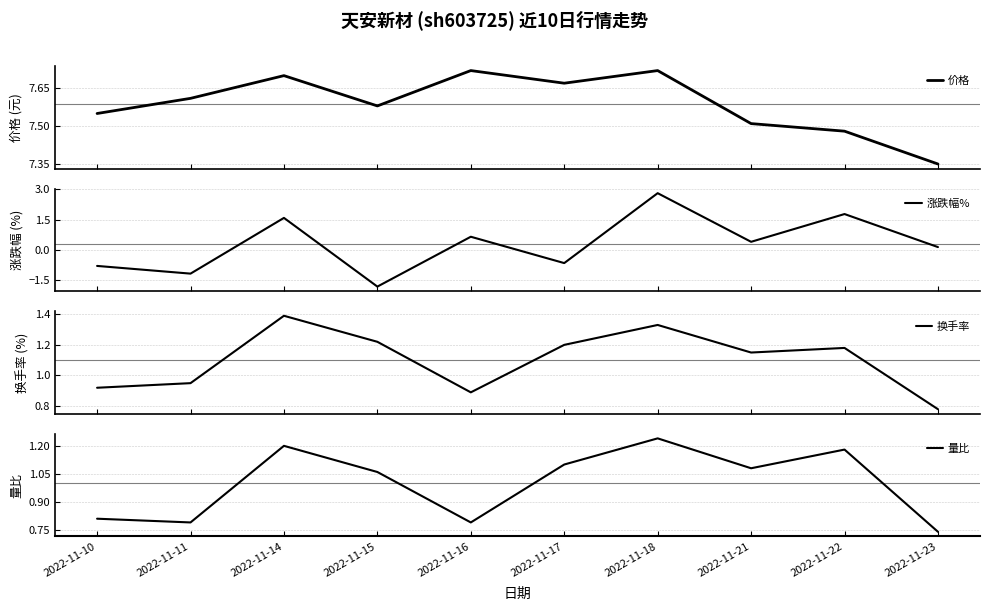

Which has a higher value, 2022-11-23 or 2022-11-10?

2022-11-10